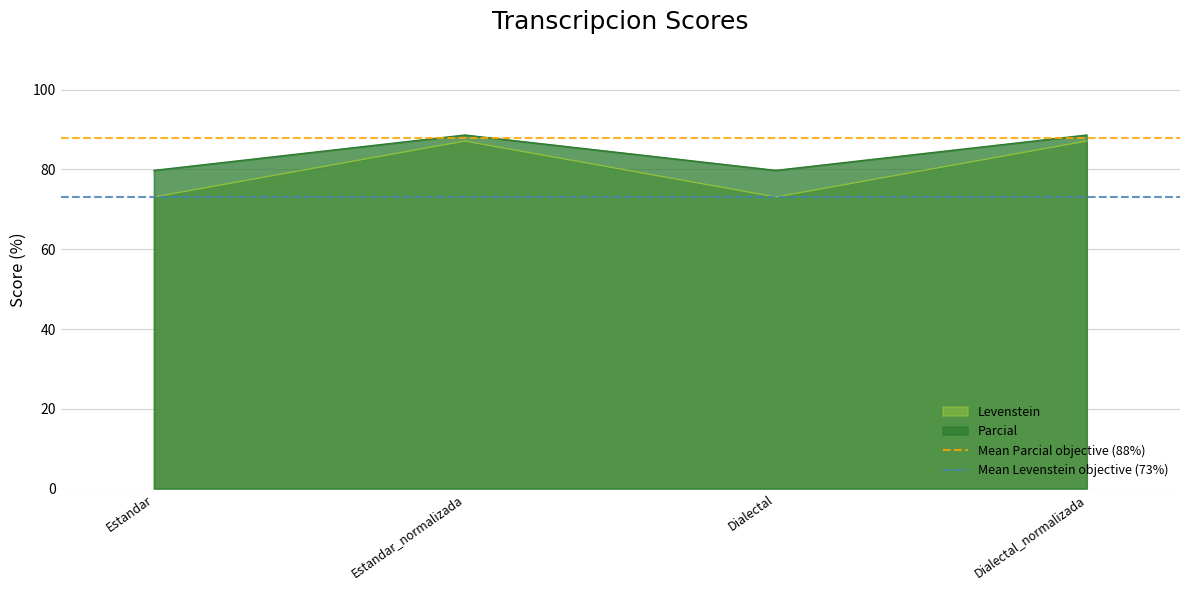

What is the lowest value of the Levenstein series?

73.1